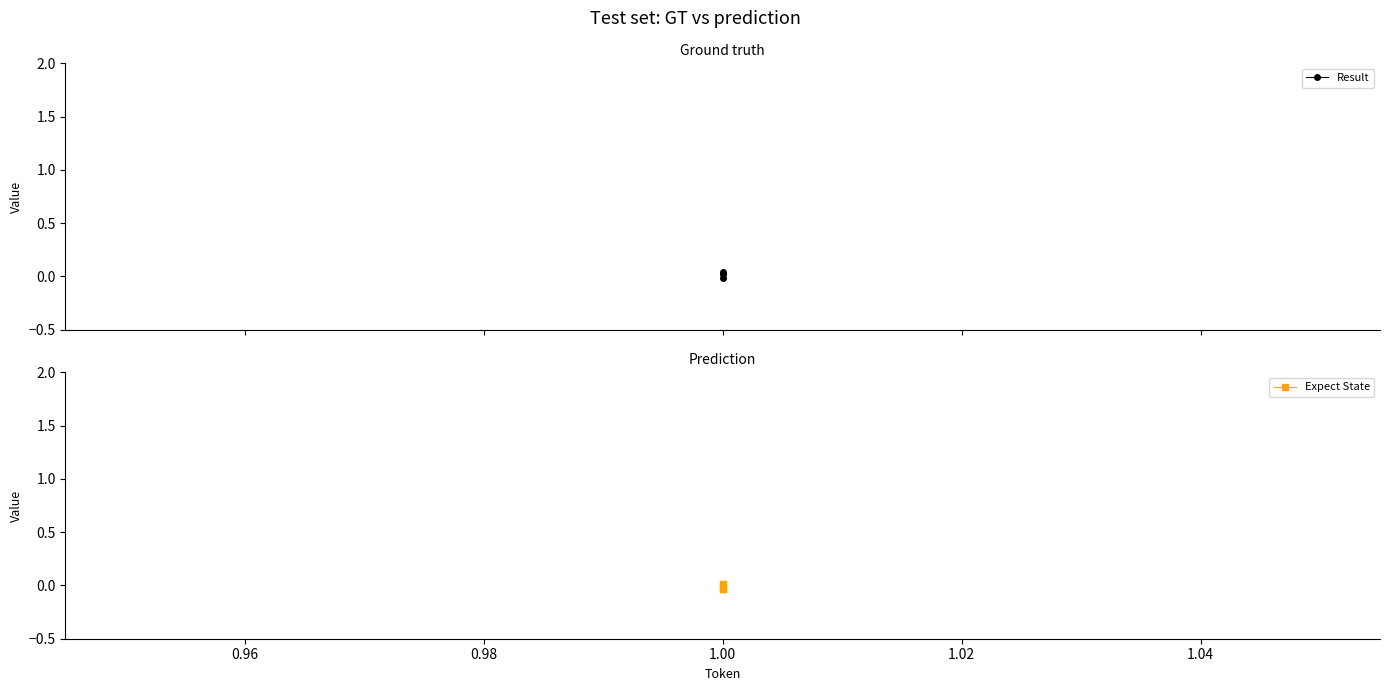

What is the difference between the maximum and minimum values in the Result series?

0.1